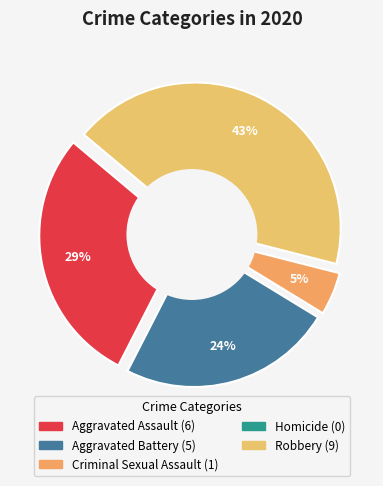

What percentage do Robbery and Aggravated Assault together represent?

71.4%